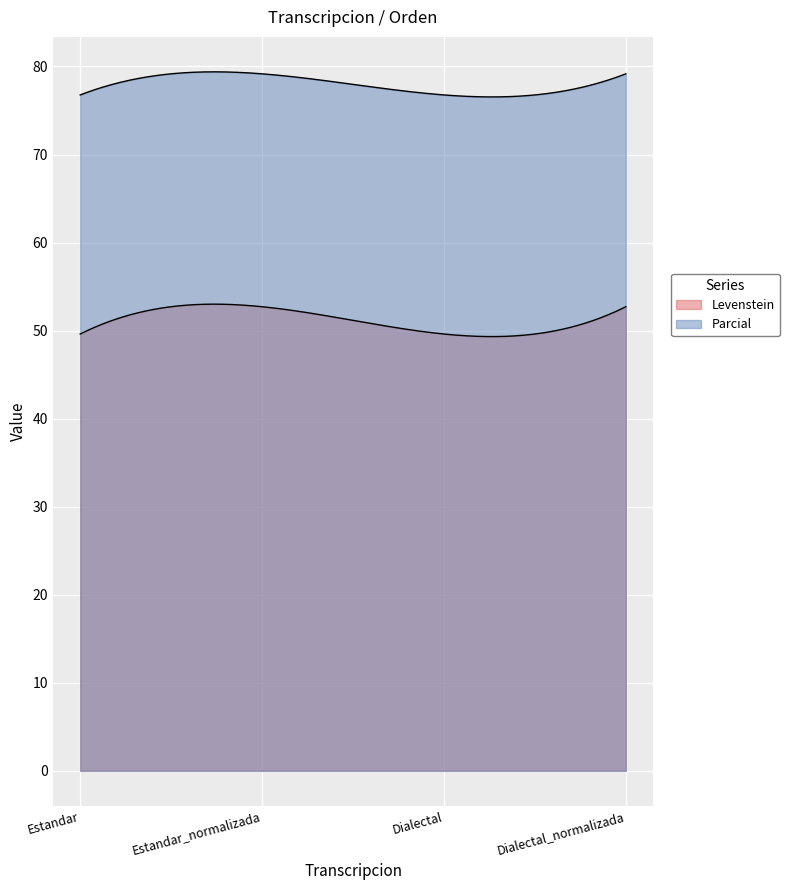

Rank the series at Dialectal from lowest to highest value.

Levenstein, Parcial